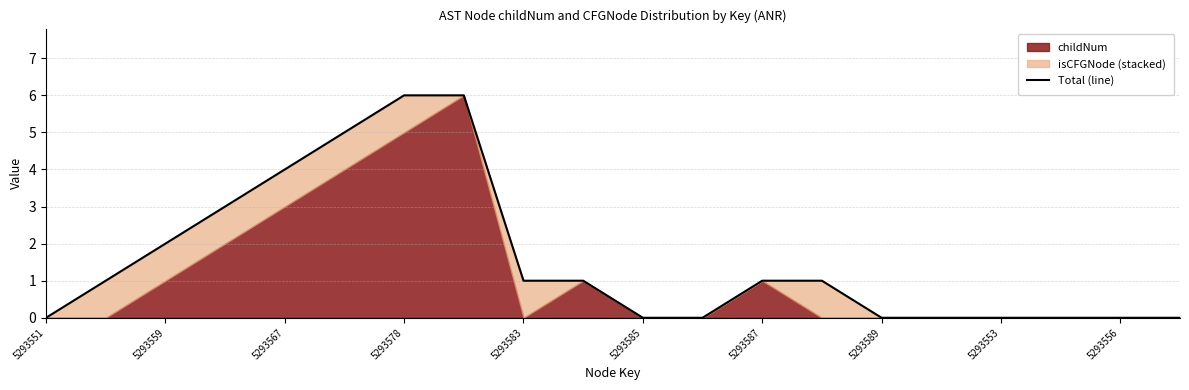

Does the chart display data point markers on the line(s)?

No